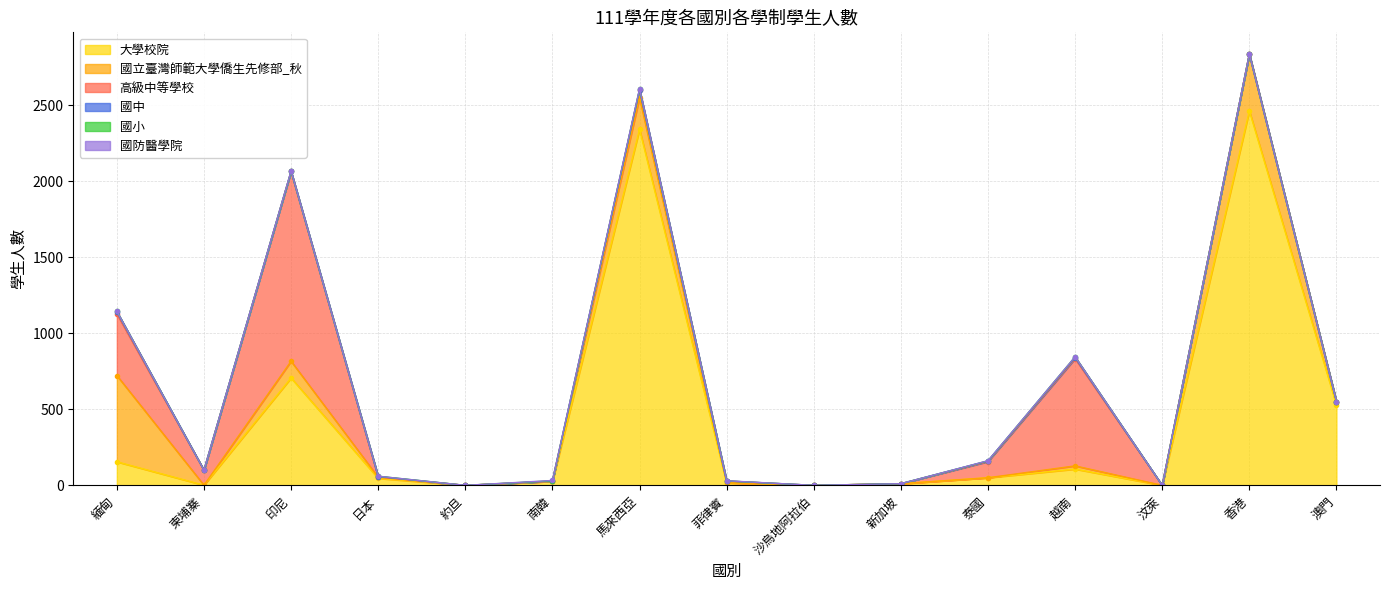

What is the label of the 13th point from the right?

印尼